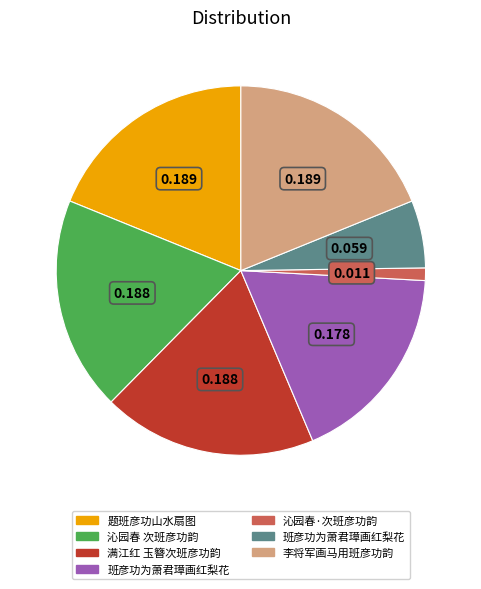

Is there any slice that represents more than half of the pie?

No